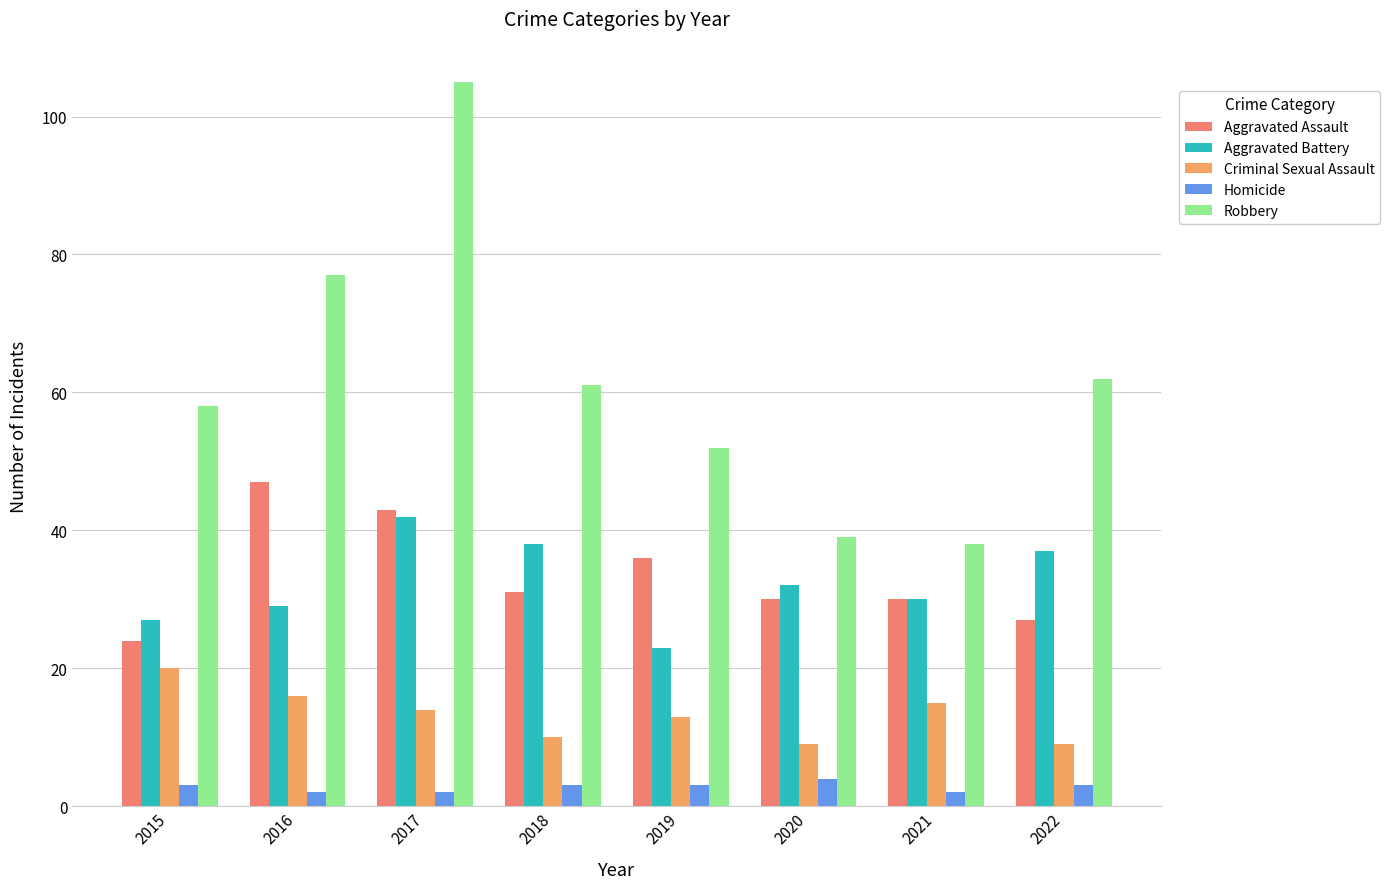

Reading left to right, list all the values displayed in this chart.

Aggravated Assault: 24	47	43	31	36	30	30	27
Aggravated Battery: 27	29	42	38	23	32	30	37
Criminal Sexual Assault: 20	16	14	10	13	9	15	9
Homicide: 3	2	2	3	3	4	2	3
Robbery: 58	77	105	61	52	39	38	62